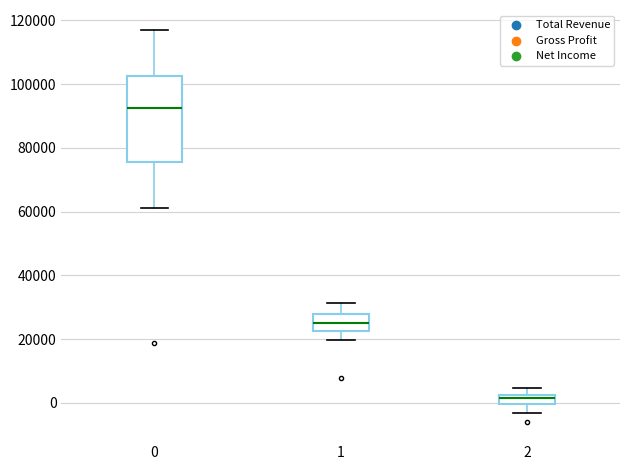

Comparing the boxes themselves (not the whiskers), which one is the tallest?

0